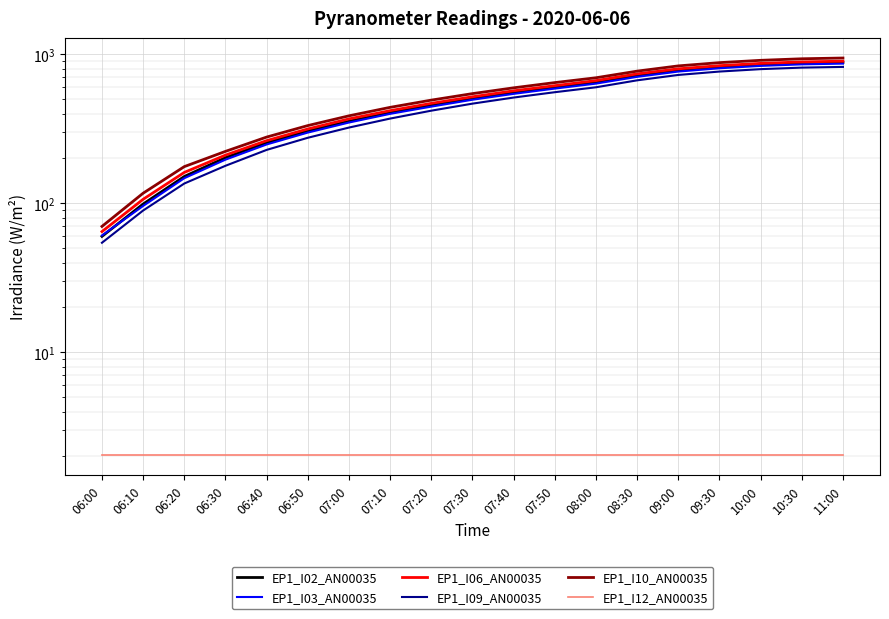

What is the label of the 12th point from the right?

07:10